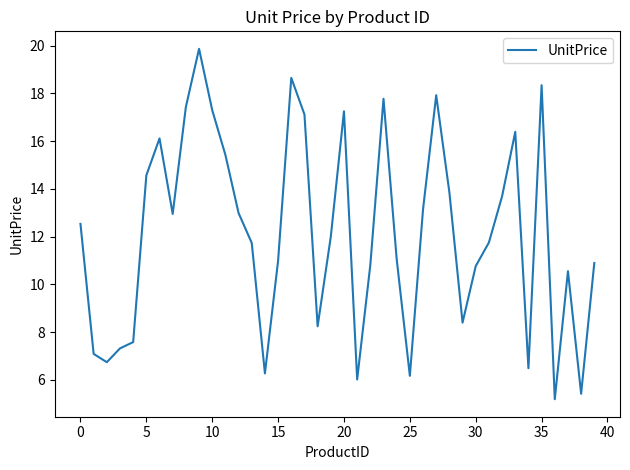

What is the minimum value shown in the chart?

5.2